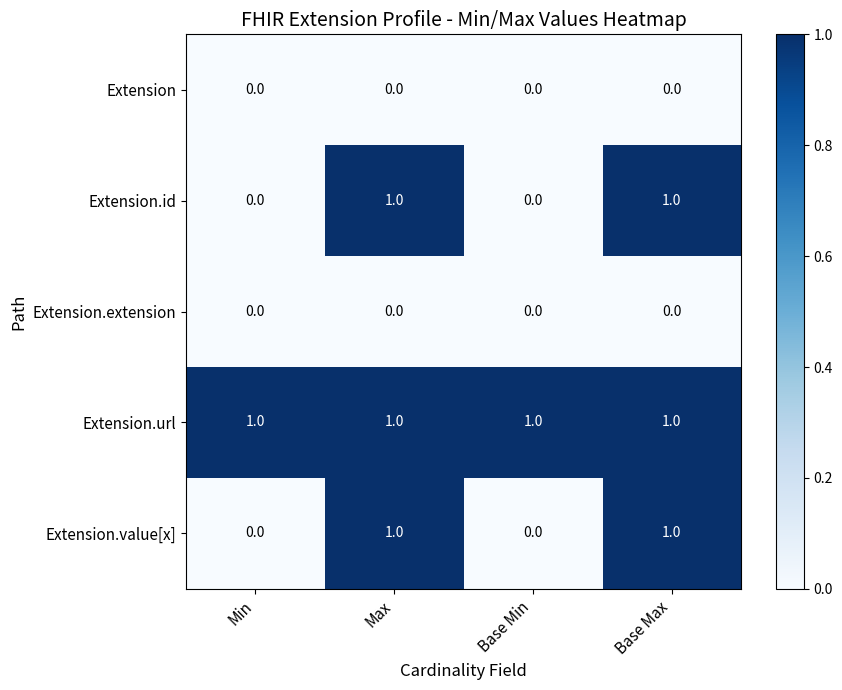

The Extension.value[x] series shows 0 at Min. True or false?

True